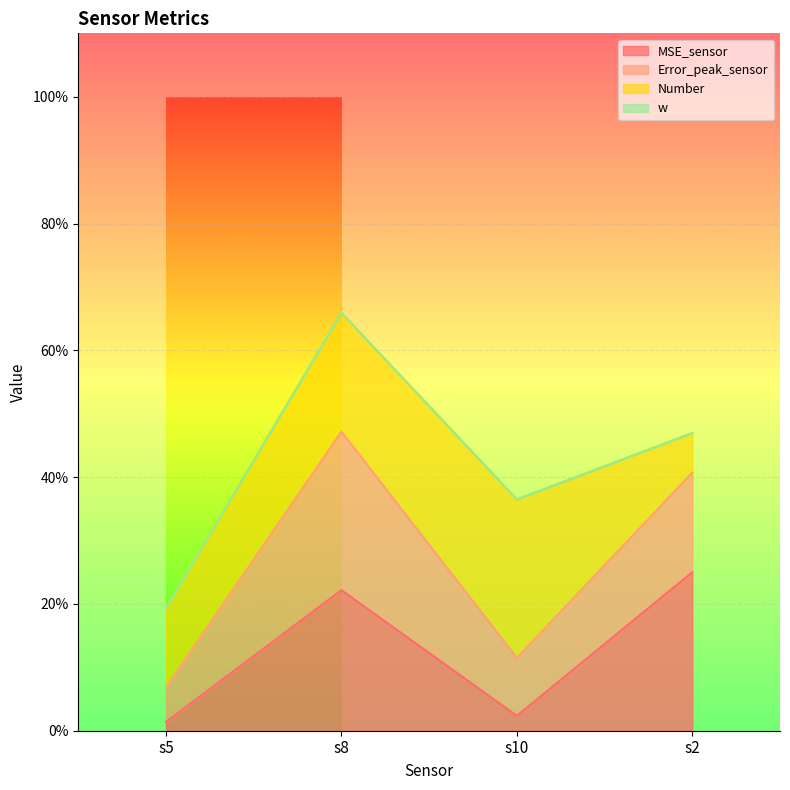

How many interior local peaks does the MSE_sensor series have?

1